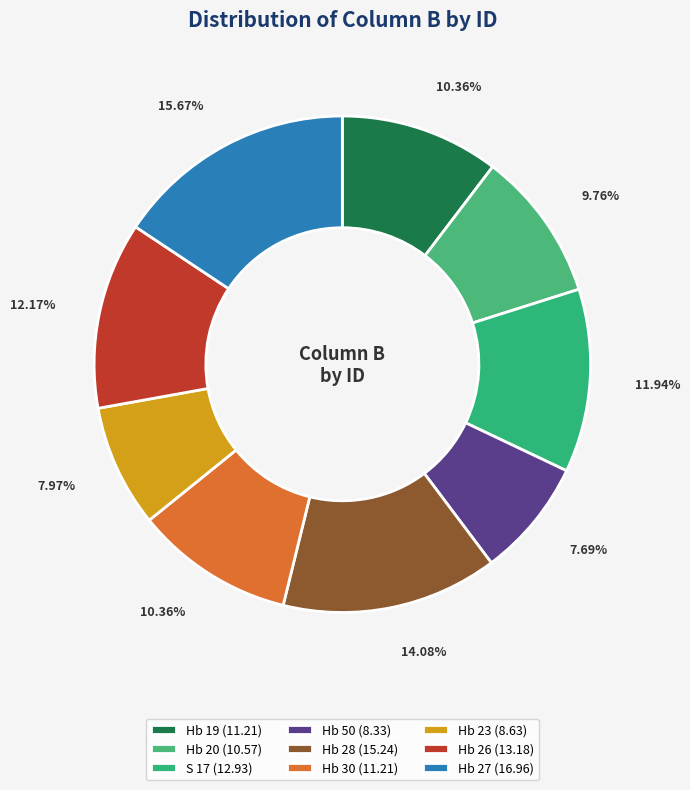

Is Hb 27 the majority of the pie?

No